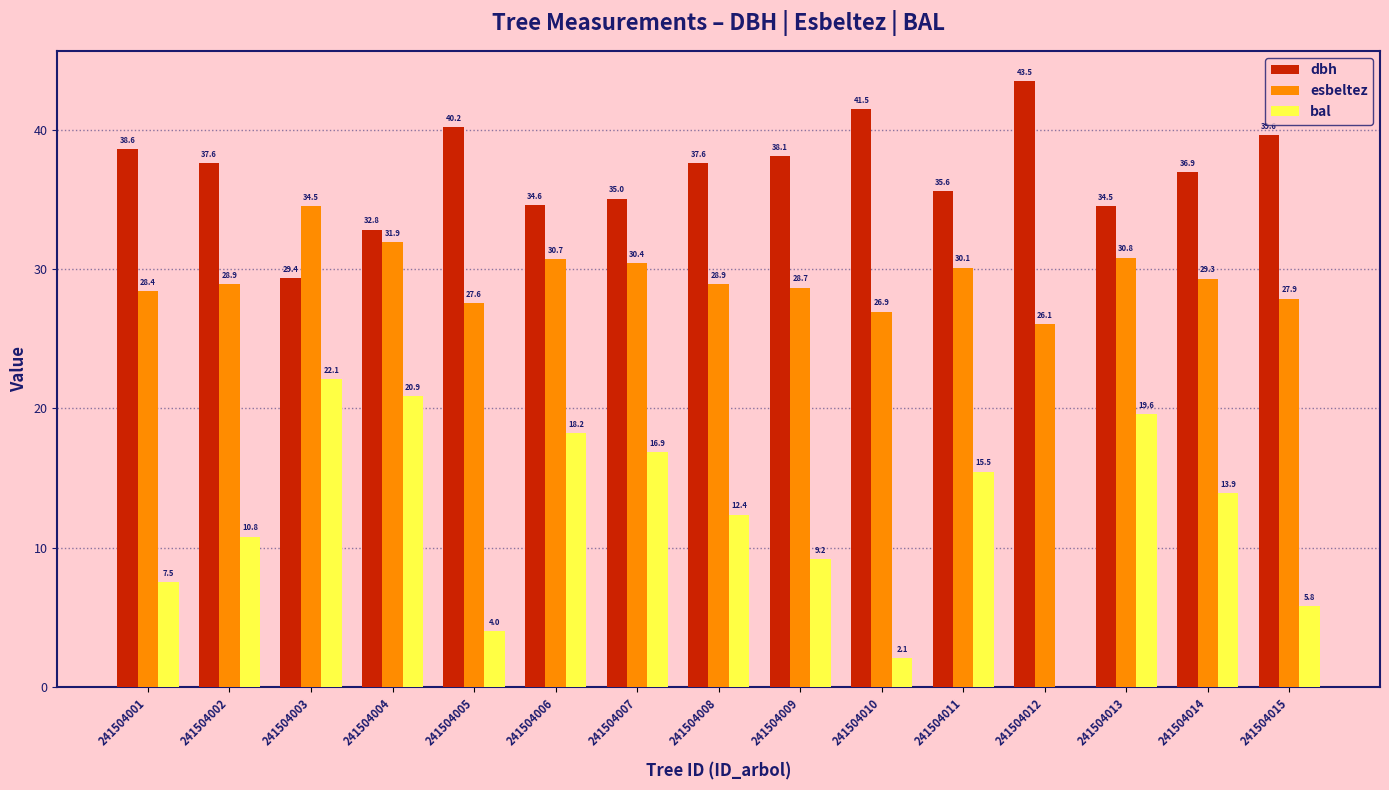

What is the sum of the dbh values at 241504014 and 241504003?

66.3